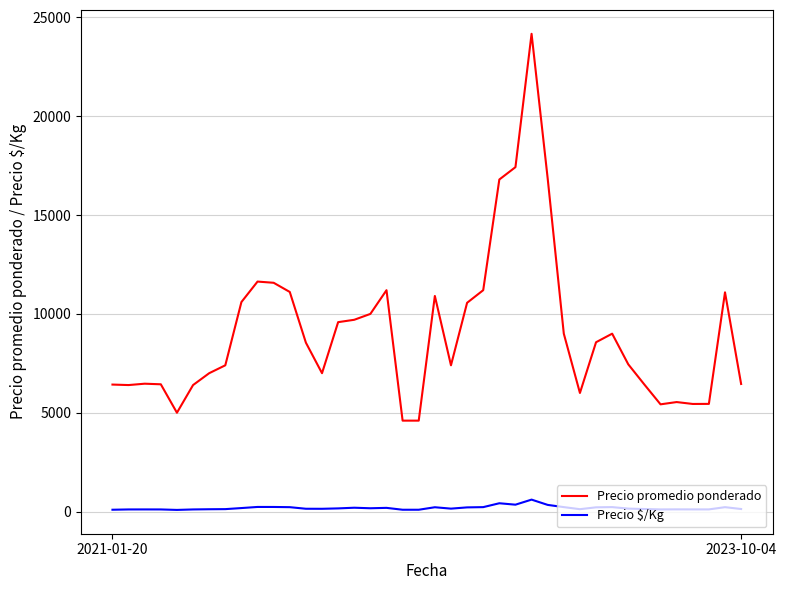

Which series has the widest spread of values?

Precio promedio ponderado